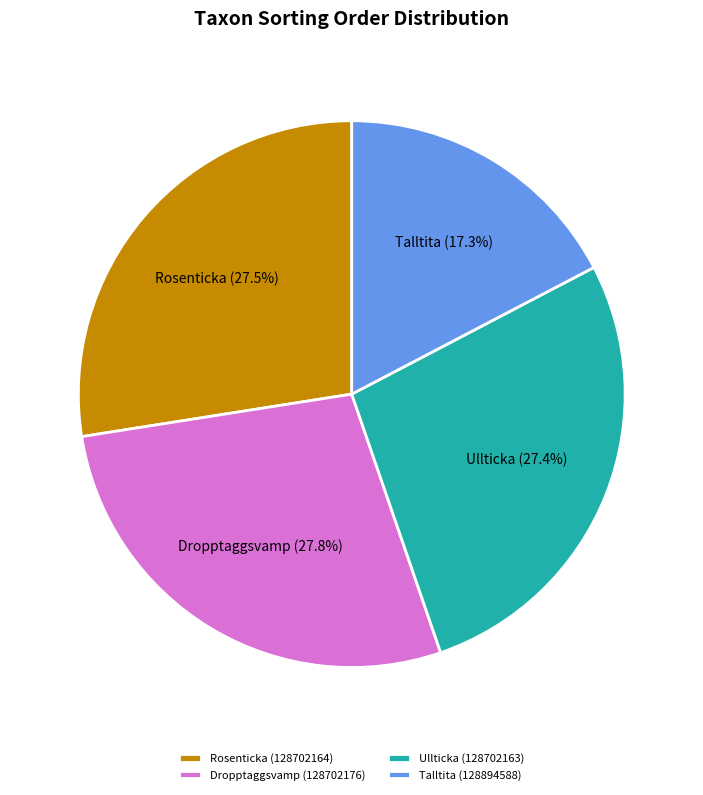

Do Rosenticka (128702164) and Talltita (128894588) together represent more than half of the pie?

No